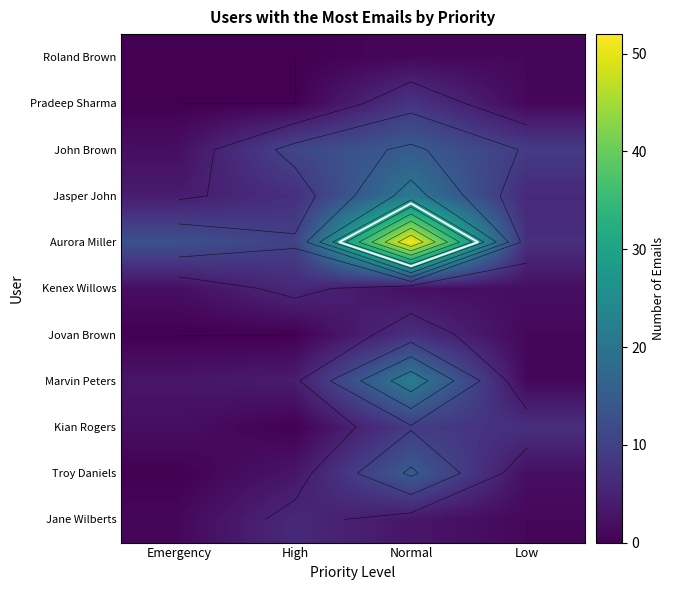

Which category has the highest value in the Jasper John series?

Normal